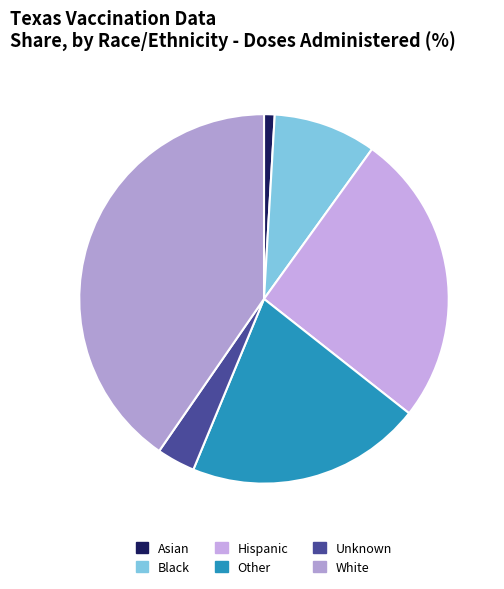

Rank the categories by value from highest to lowest.

White, Hispanic, Other, Black, Unknown, Asian